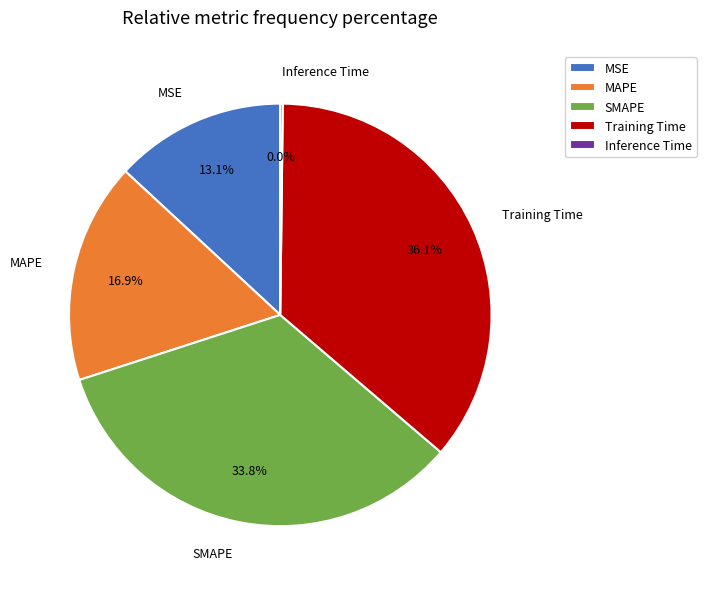

Is it true that MSE is 26% of the pie?

False